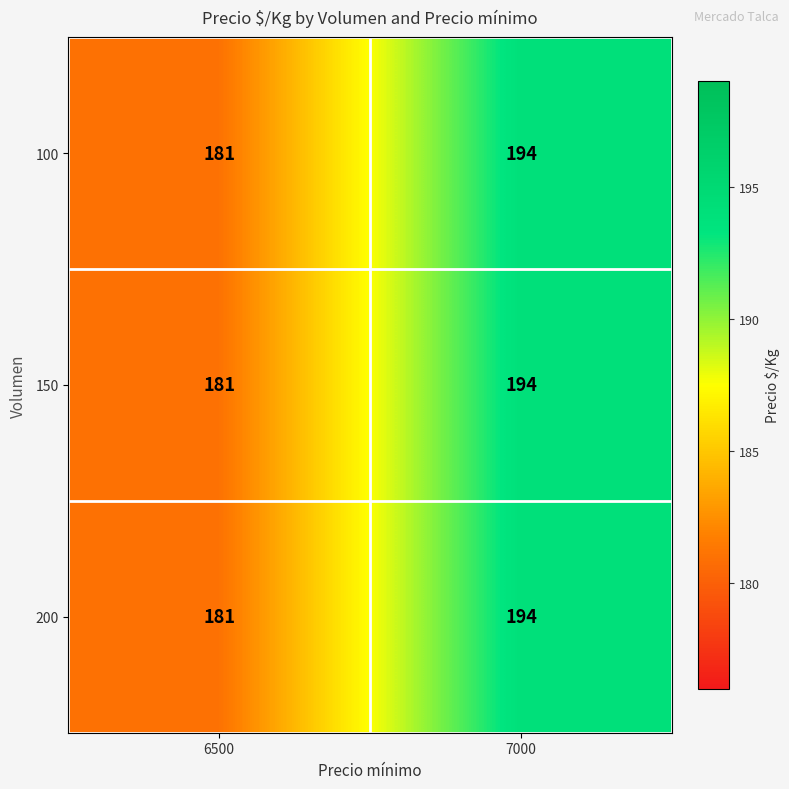

Reading left to right, list all the values displayed in this chart.

100: 6500=181	7000=194
150: 6500=181	7000=194
200: 6500=181	7000=194